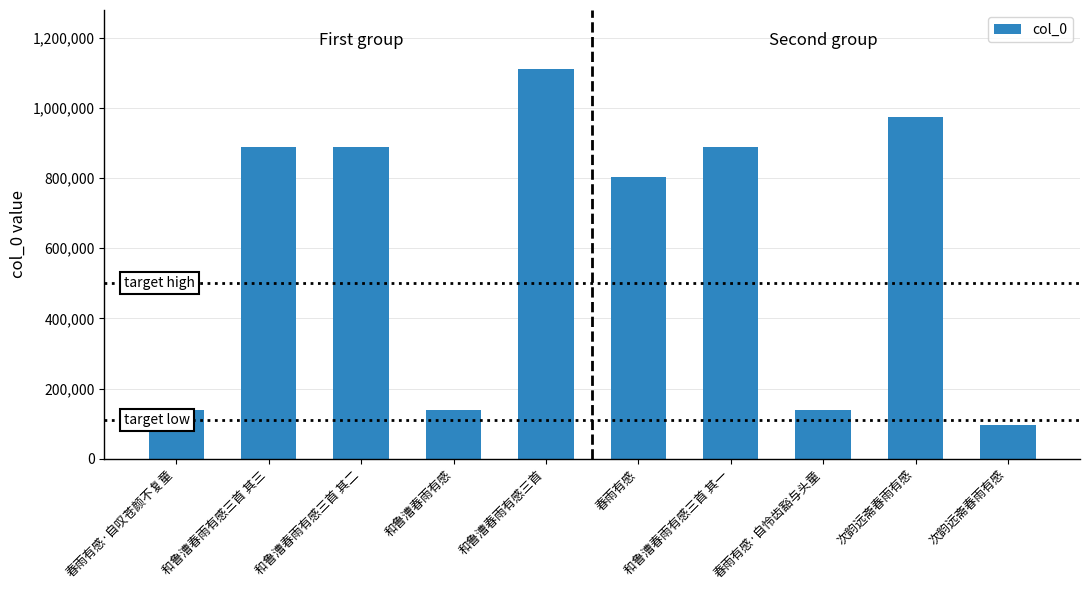

Where does the data first go above 889239?

和鲁漕春雨有感三首 其二